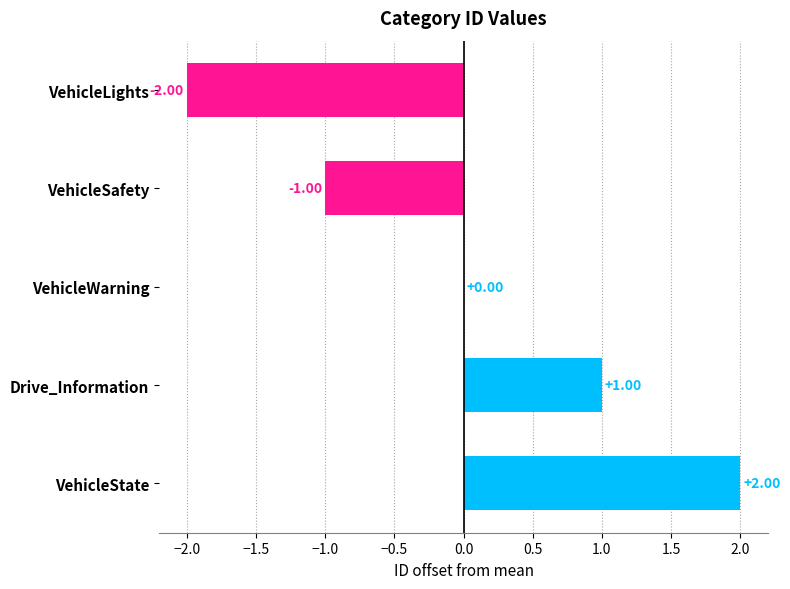

Which has a higher value, VehicleWarning or VehicleLights?

VehicleWarning